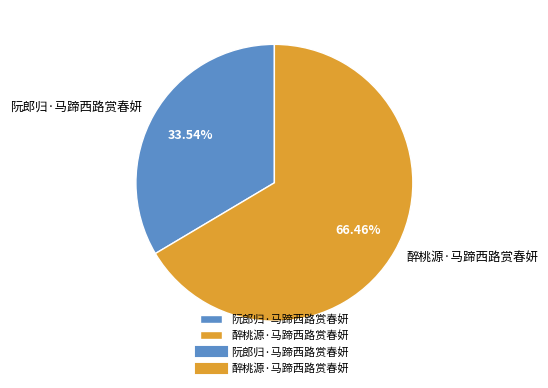

To the nearest percent, what percentage of the pie is 醉桃源·马蹄西路赏春妍?

66%